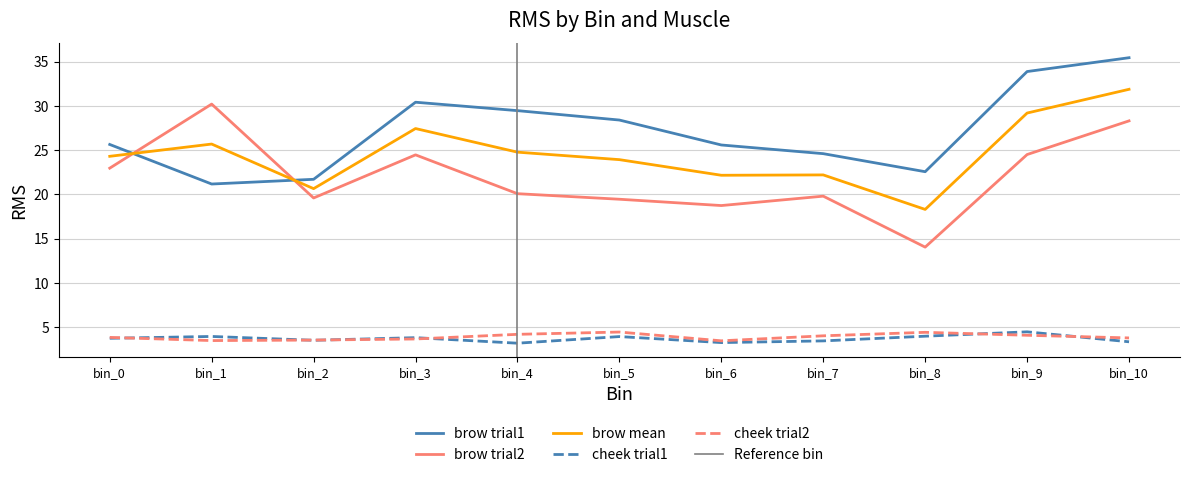

At bin_10, list the series in order from largest to smallest.

brow, cheek